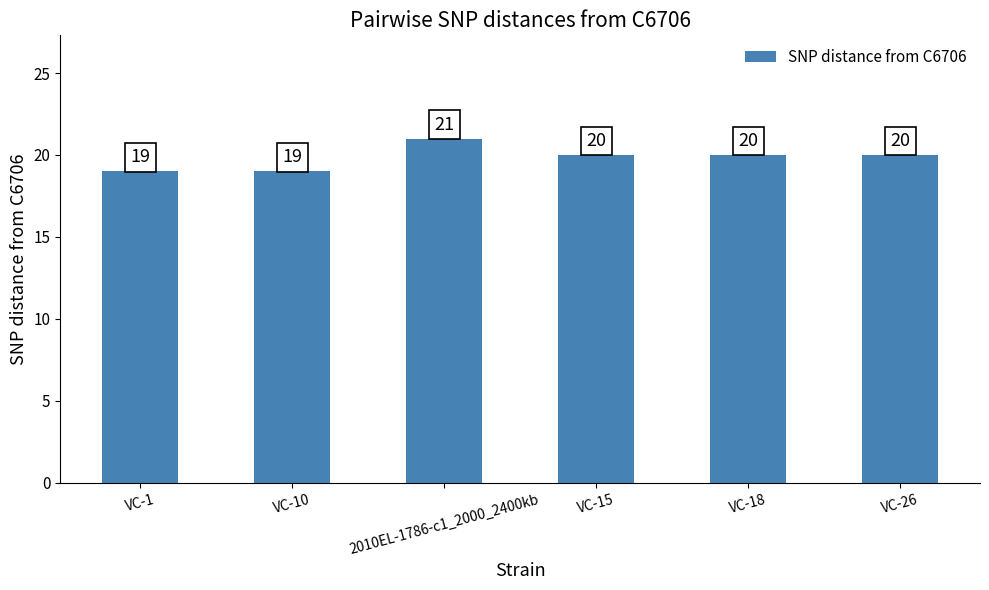

Reading right to left, what are all the values shown in this chart?

VC-26=20	VC-18=20	VC-15=20	2010EL-1786-c1_2000_2400kb=21	VC-10=19	VC-1=19